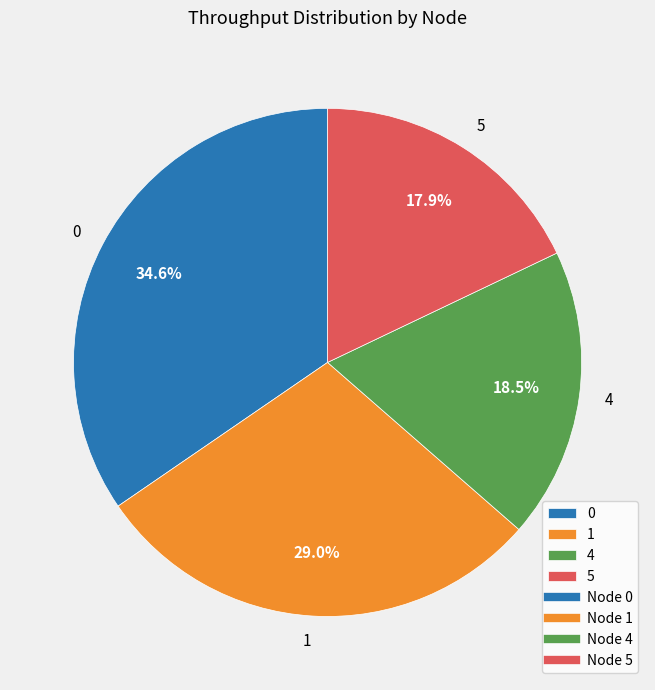

Does any single category account for the majority?

No